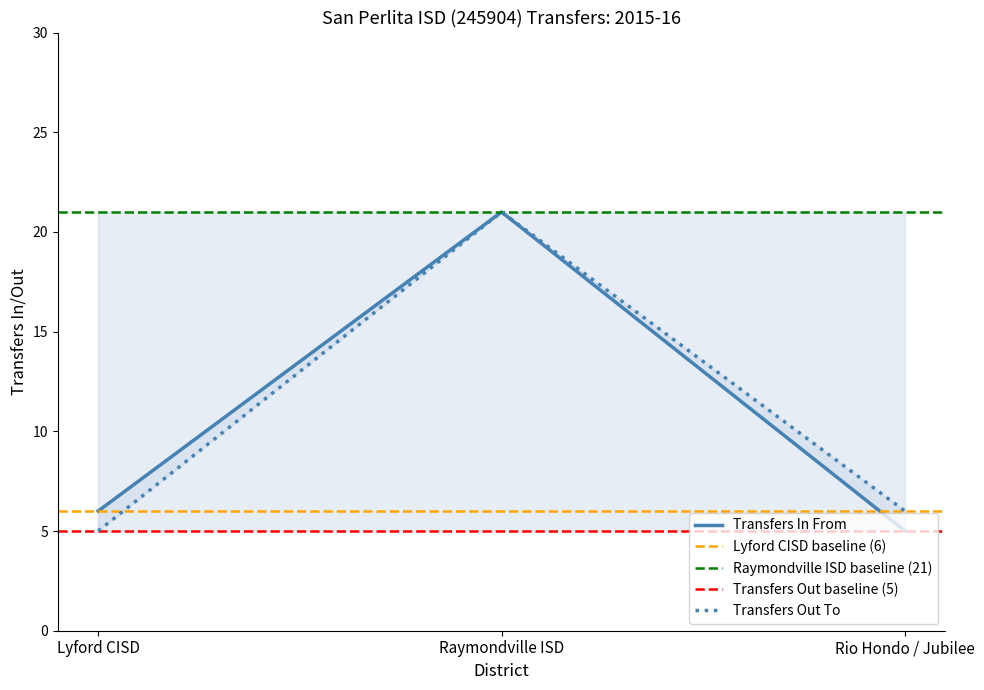

At which label does Transfers In From first exceed 6?

Raymondville ISD